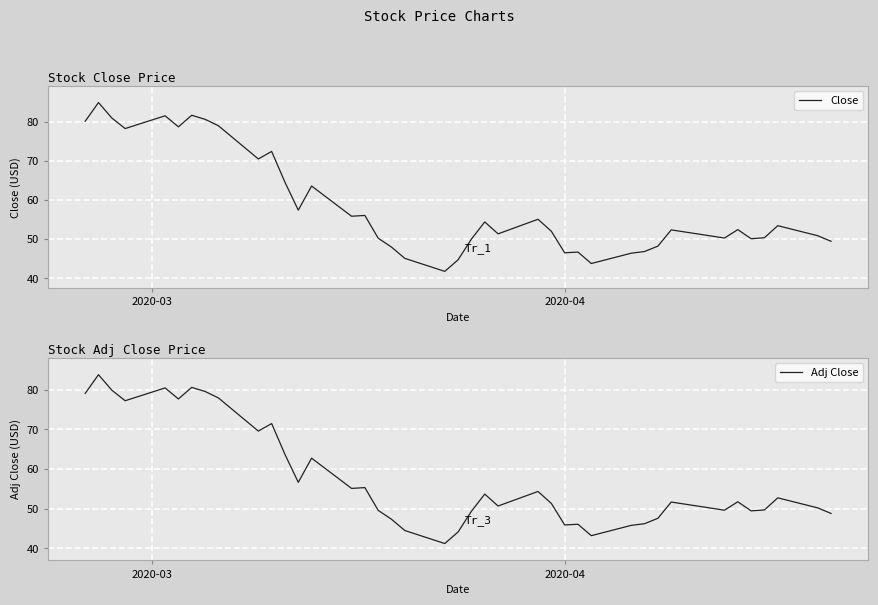

Reading right to left, what are all the values shown in this chart?

Close: 49.5	50.9	53.5	50.4	50.1	52.5	50.3	52.4	48.2	46.9	46.4	43.8	46.7	46.5	52.0	55.1	51.4	54.4	50.0	44.8	41.8	45.1	48.0	50.3	56.1	55.9	63.6	57.4	64.6	72.5	70.5	79.0	80.7	81.7	78.7	81.6	78.3	81.0	84.9	80.2
Adj Close: 48.8	50.2	52.8	49.7	49.5	51.8	49.6	51.7	47.6	46.2	45.8	43.2	46.1	45.9	51.4	54.4	50.7	53.7	49.4	44.2	41.2	44.5	47.4	49.6	55.3	55.1	62.8	56.7	63.7	71.5	69.6	78.0	79.6	80.6	77.7	80.5	77.2	79.9	83.8	79.1